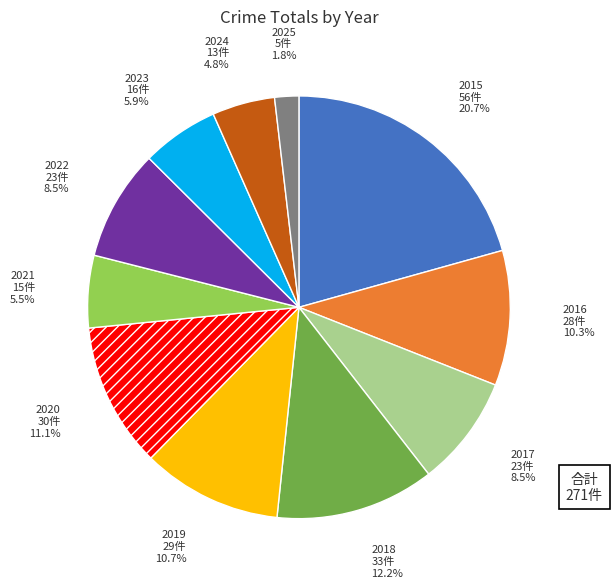

Approximately how many times larger is the value at 2024 compared to 2023?

0.8